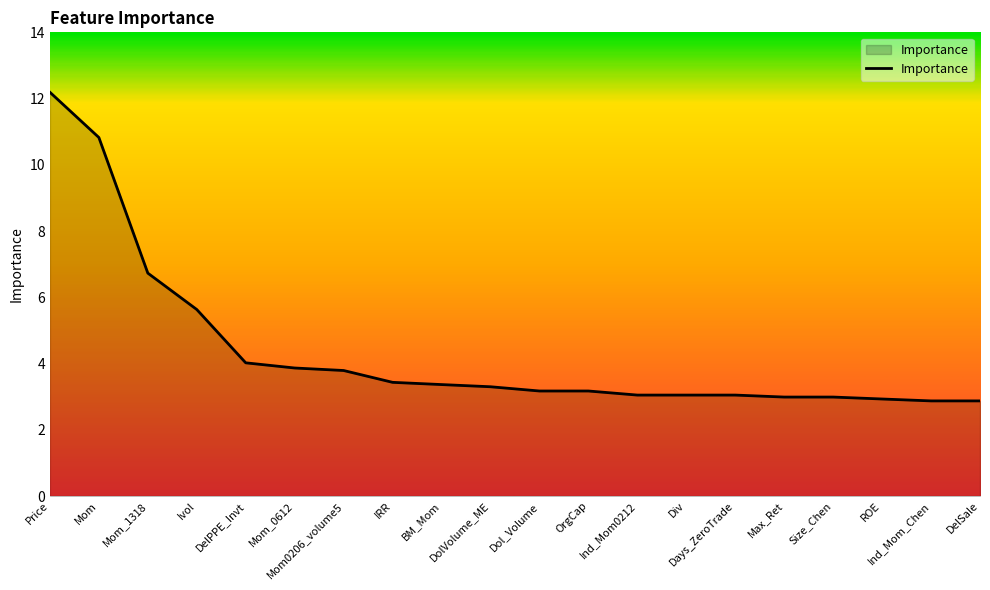

What is the difference between the maximum and minimum values?

9.3